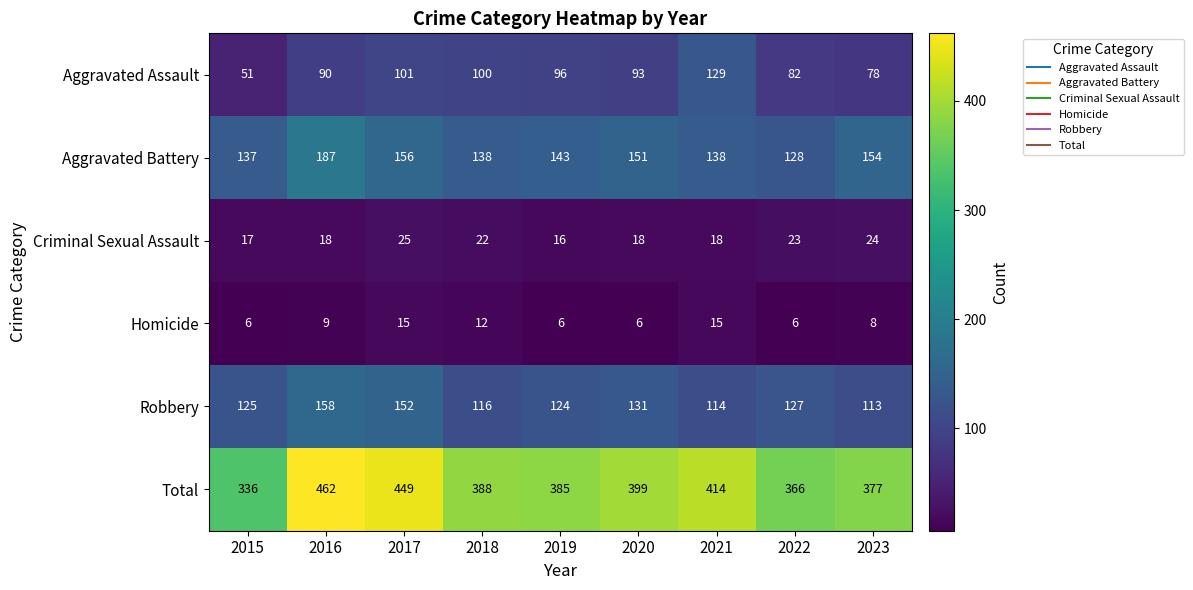

At how many categories does at least one series exceed 169?

9